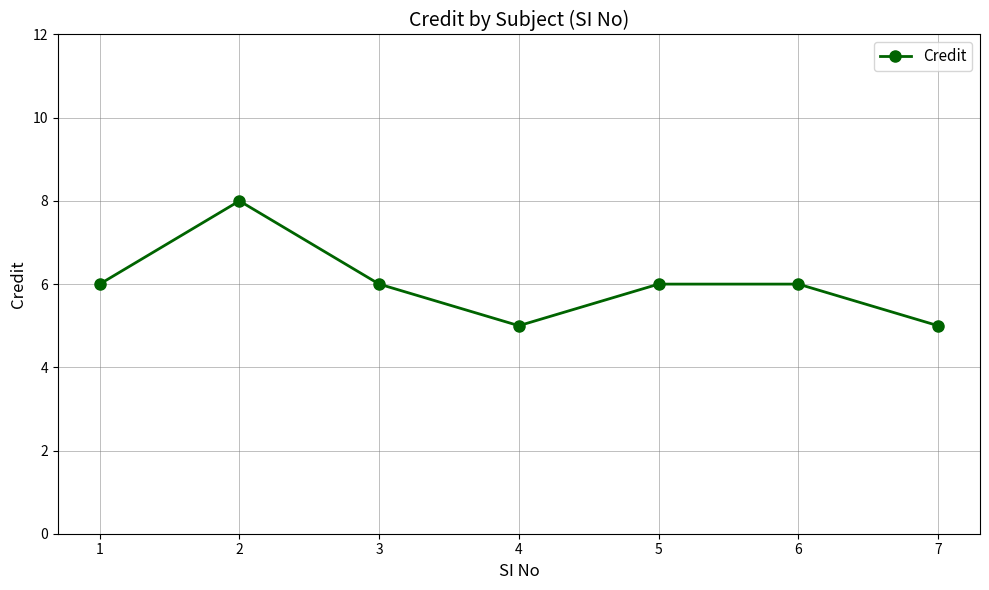

How many interior local valleys (lower than both neighbors) does the data have?

1